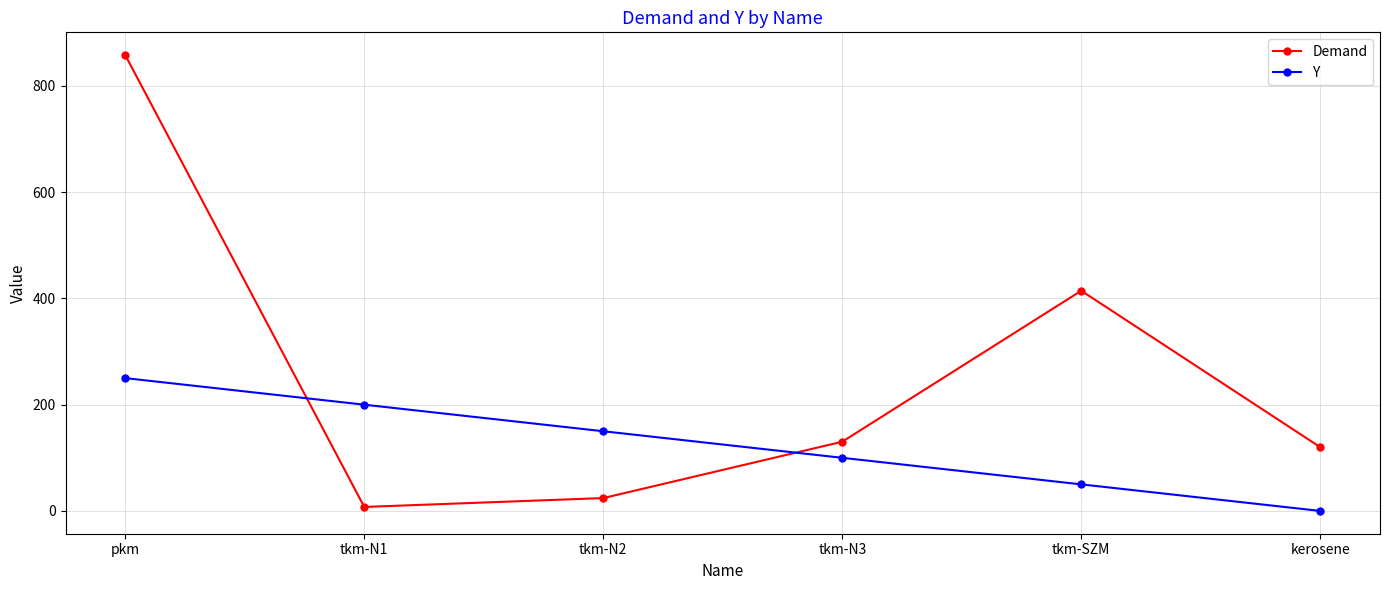

What position from the right is tkm-N2?

4